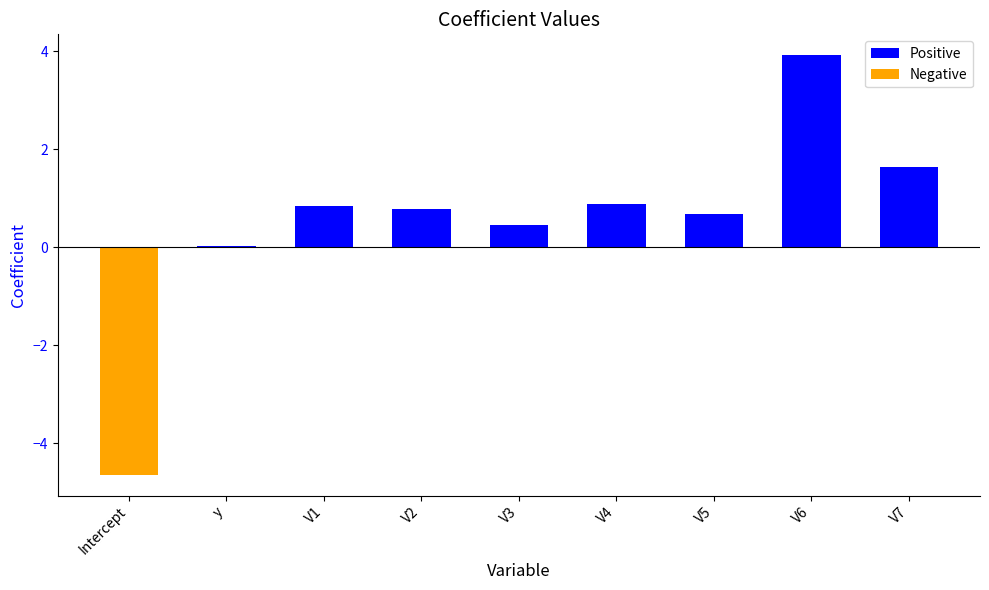

At which label does Positive reach its minimum?

Intercept